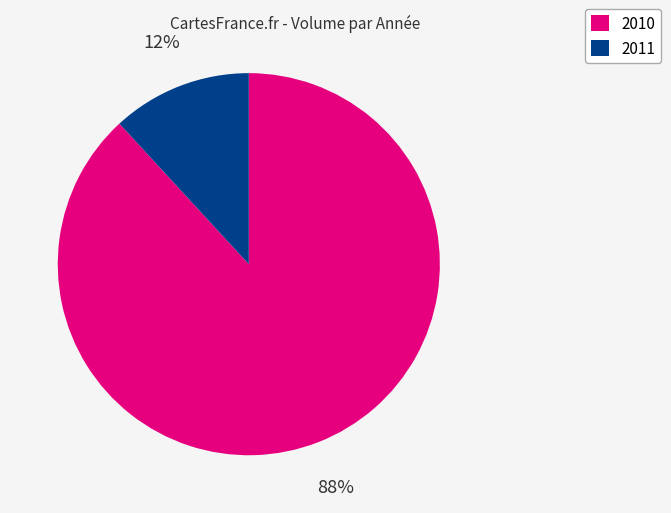

Is it true that 2010 is 79% of the pie?

False